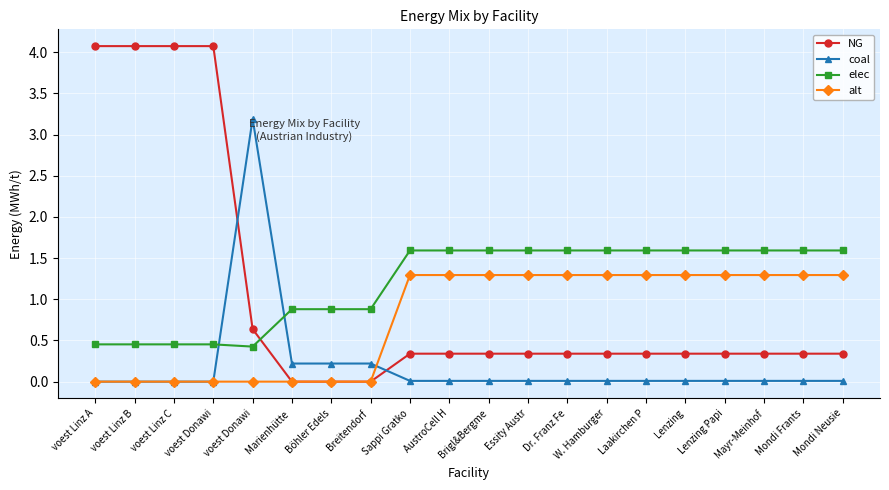

What is the greatest value displayed?

4.1